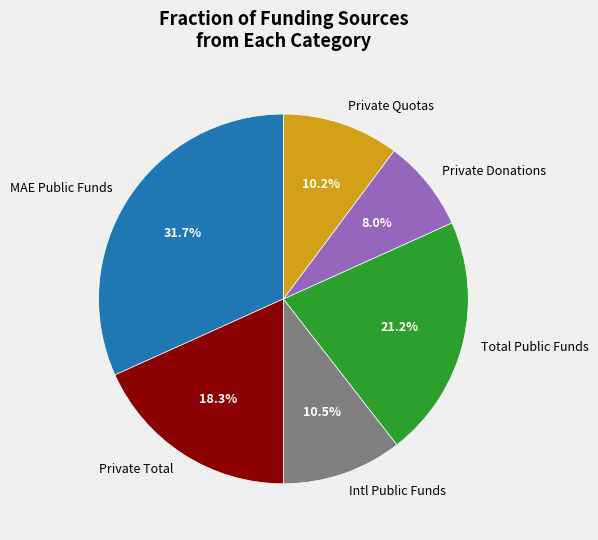

Is Private Total the majority of the pie?

No